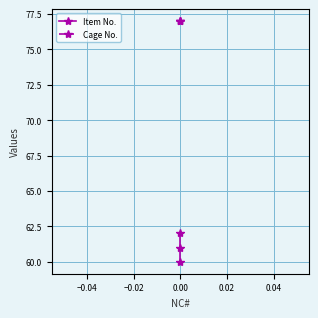

What is the lowest value of the Cage No. series?

77